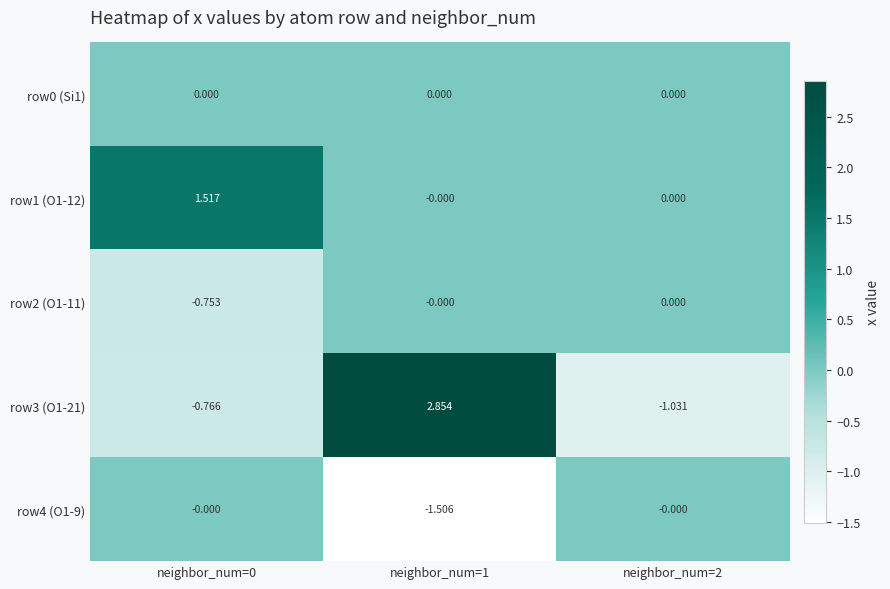

Is the value of row3 (O1-21) at neighbor_num=1 greater than the value of row0 (Si1) at neighbor_num=0?

Yes